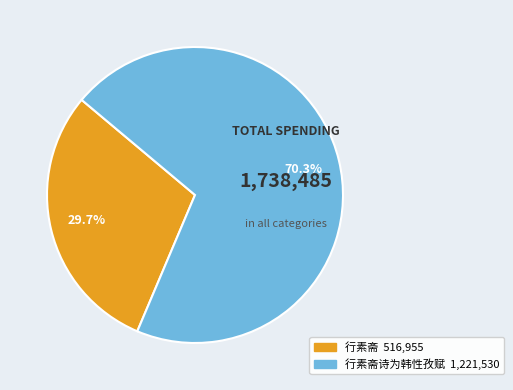

To the nearest percent, what is the difference between the largest and smallest slice percentages?

41%